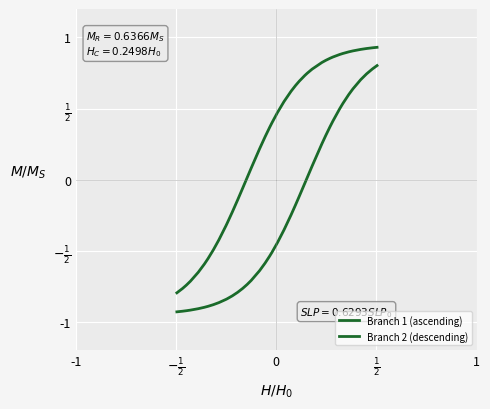

What is the minimum value shown in the chart?

-0.9